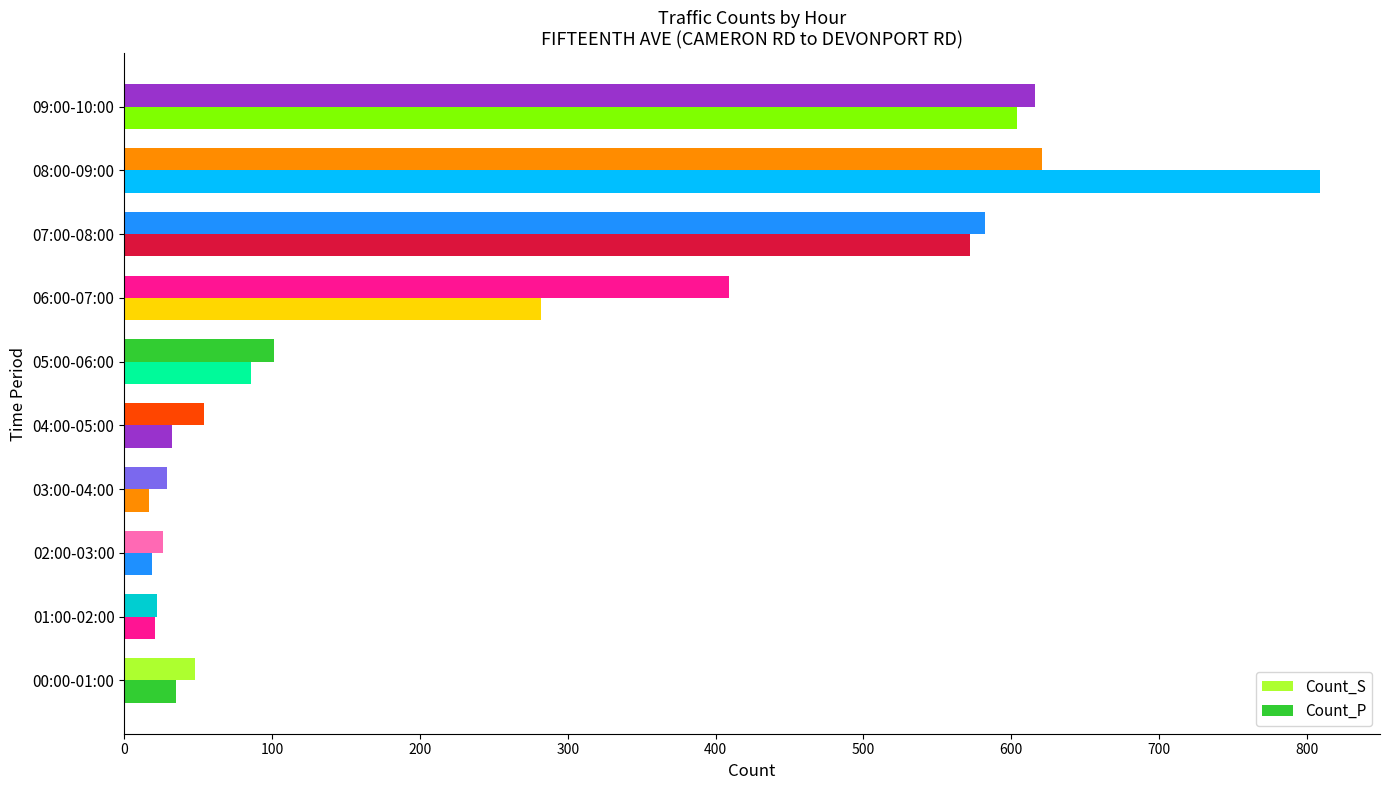

What is the highest value of the Count_P series?

809